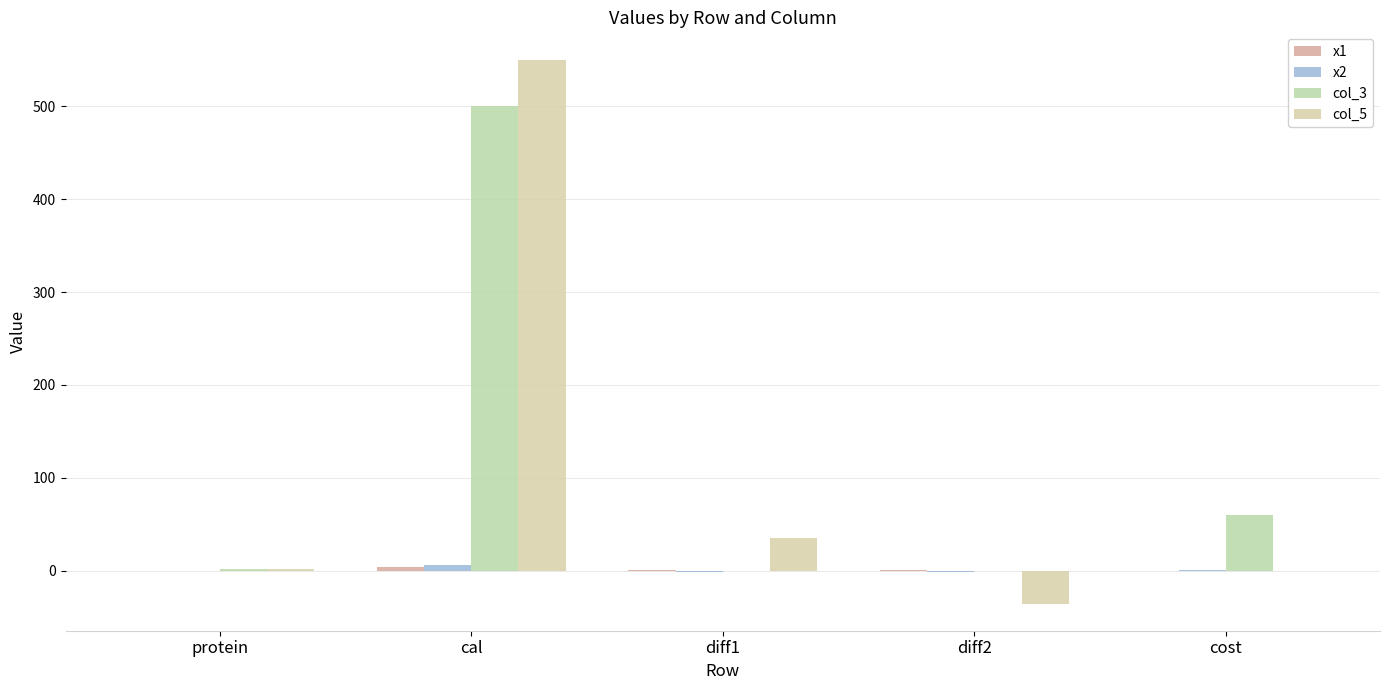

Rank the categories by x2 value from highest to lowest.

cal, cost, protein, diff1, diff2